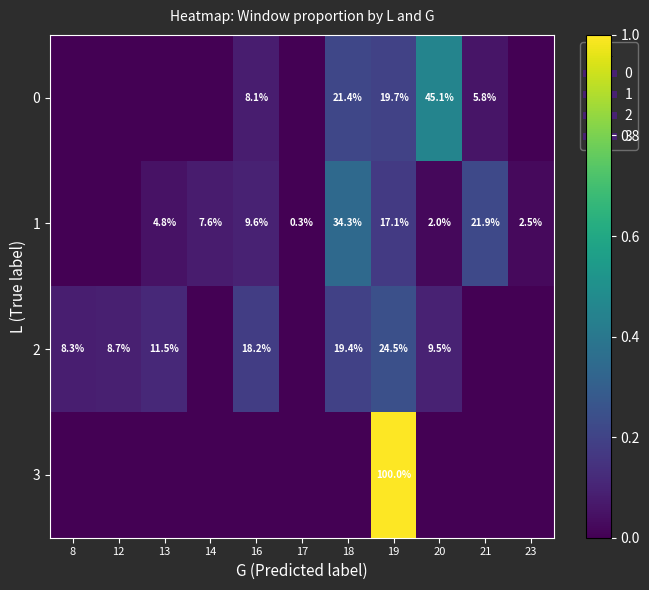

At which category does the chart reach its minimum across all series?

8